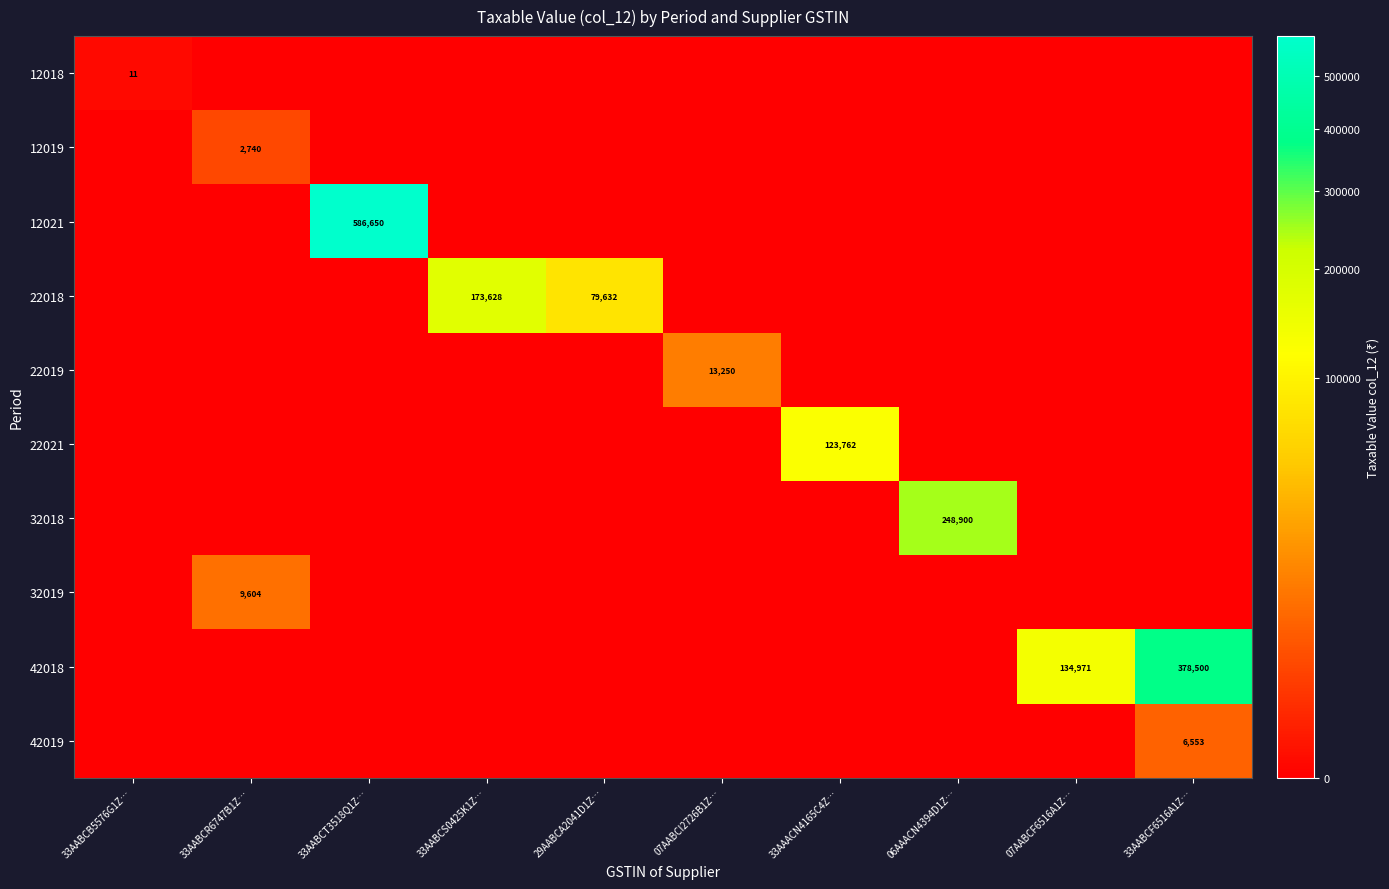

How many data points does each series have?

10